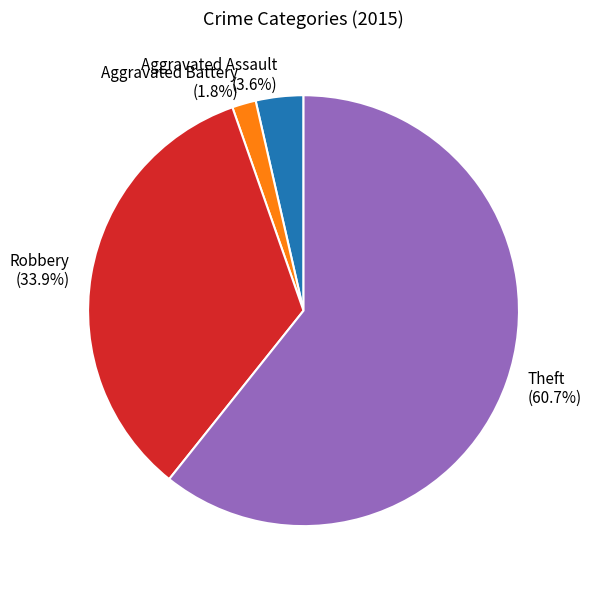

Between Aggravated Battery and Robbery, which is larger?

Robbery